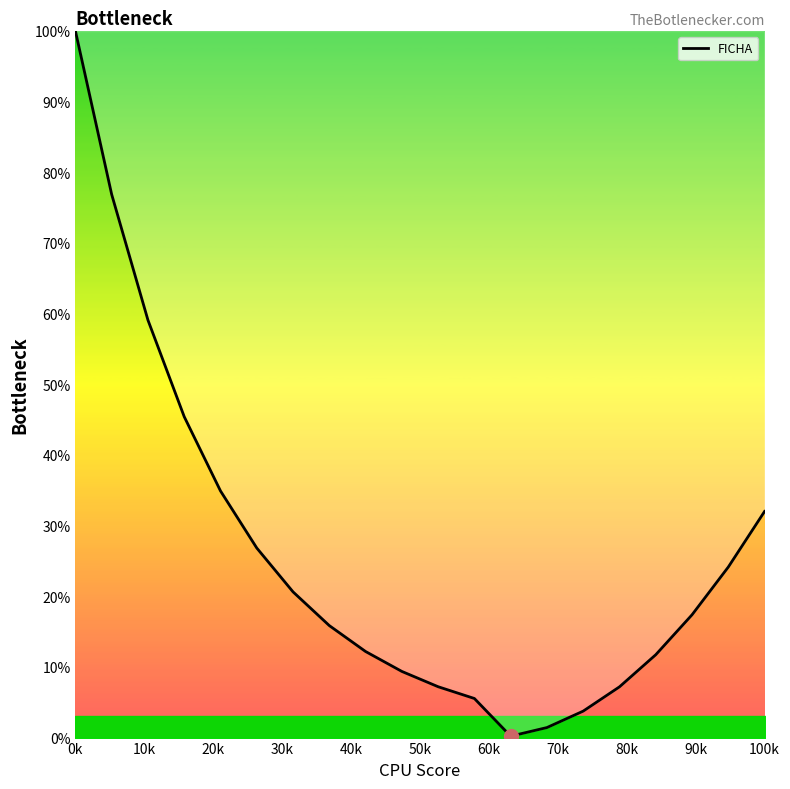

What is the maximum value shown in the chart?

100.0